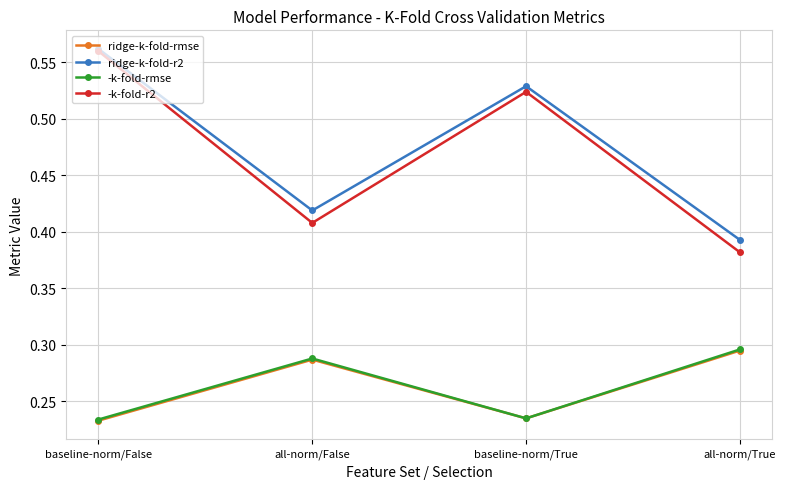

Is the value of -k-fold-r2 at all-norm/False greater than the value of ridge-k-fold-rmse at baseline-norm/True?

Yes